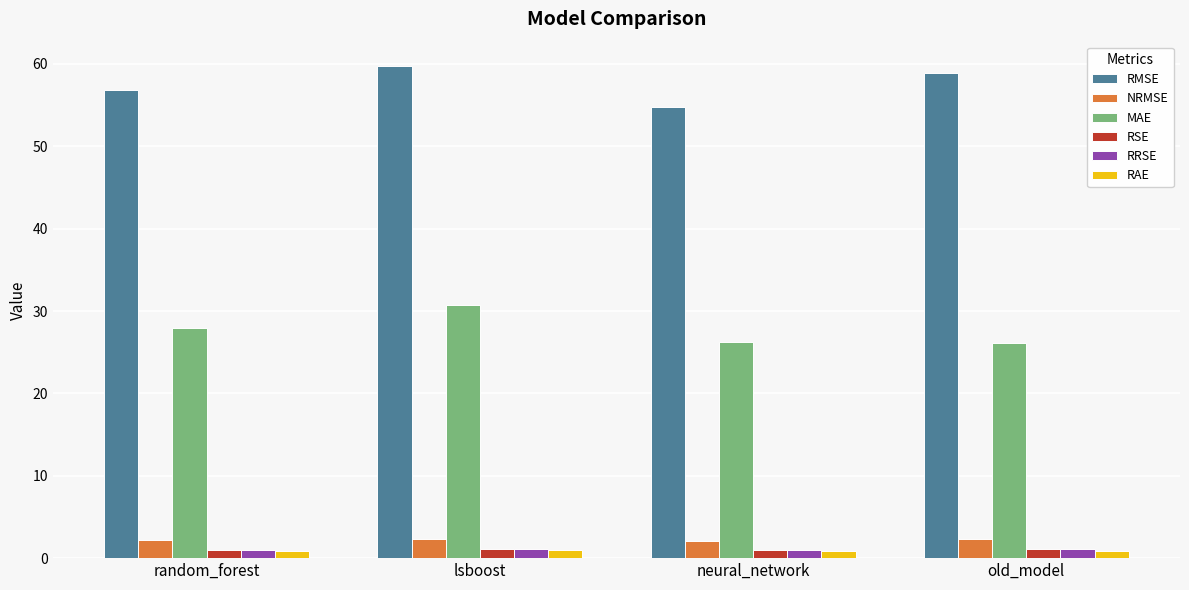

What is the label of the 4th bar from the right?

random_forest